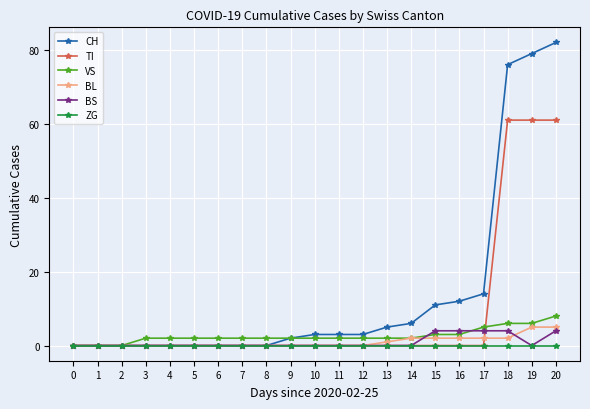

How many distinct data groups are displayed?

6